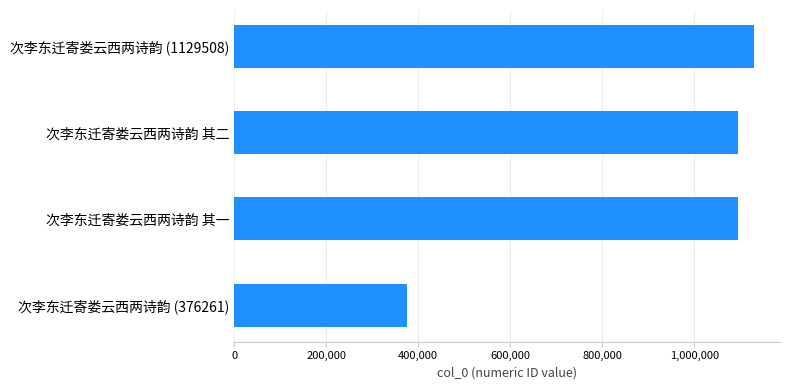

At which category does the chart reach its minimum across all series?

次李东迁寄娄云西两诗韵 (376261)